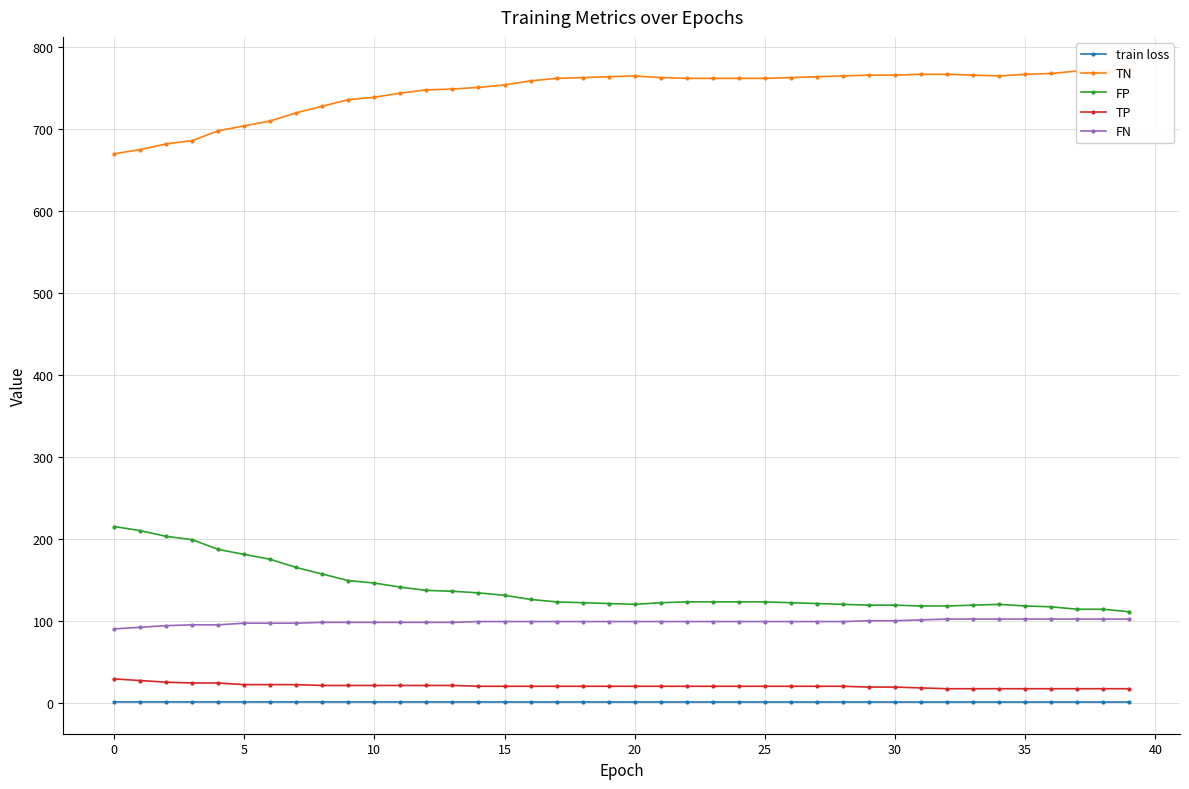

What is the label of the 1st point from the right?

39